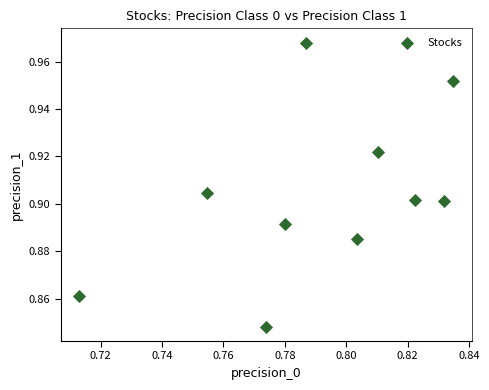

How many data points are displayed?

10